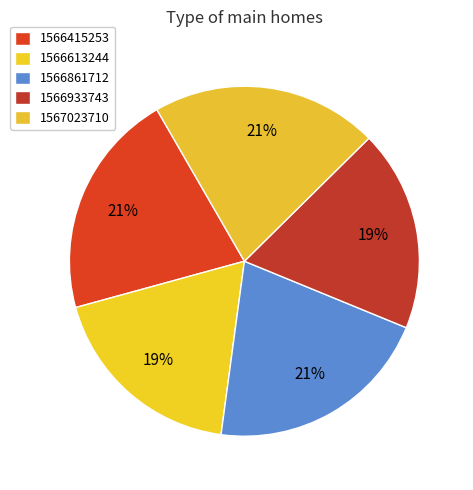

Is it true that 1566933743 is 10% of the pie?

False